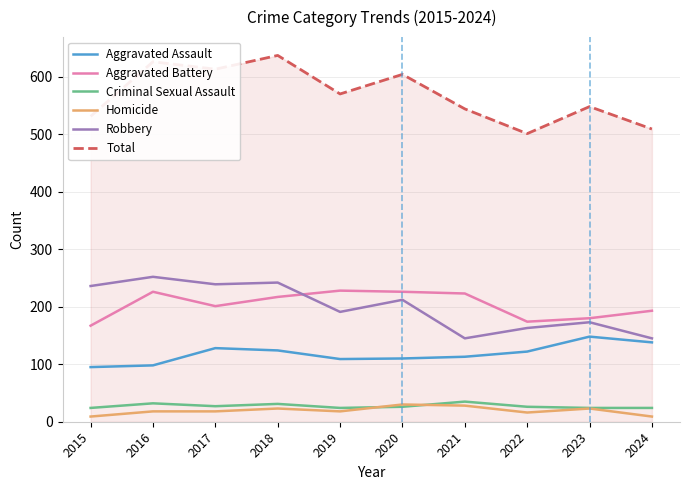

What is the maximum value shown in the chart?

637